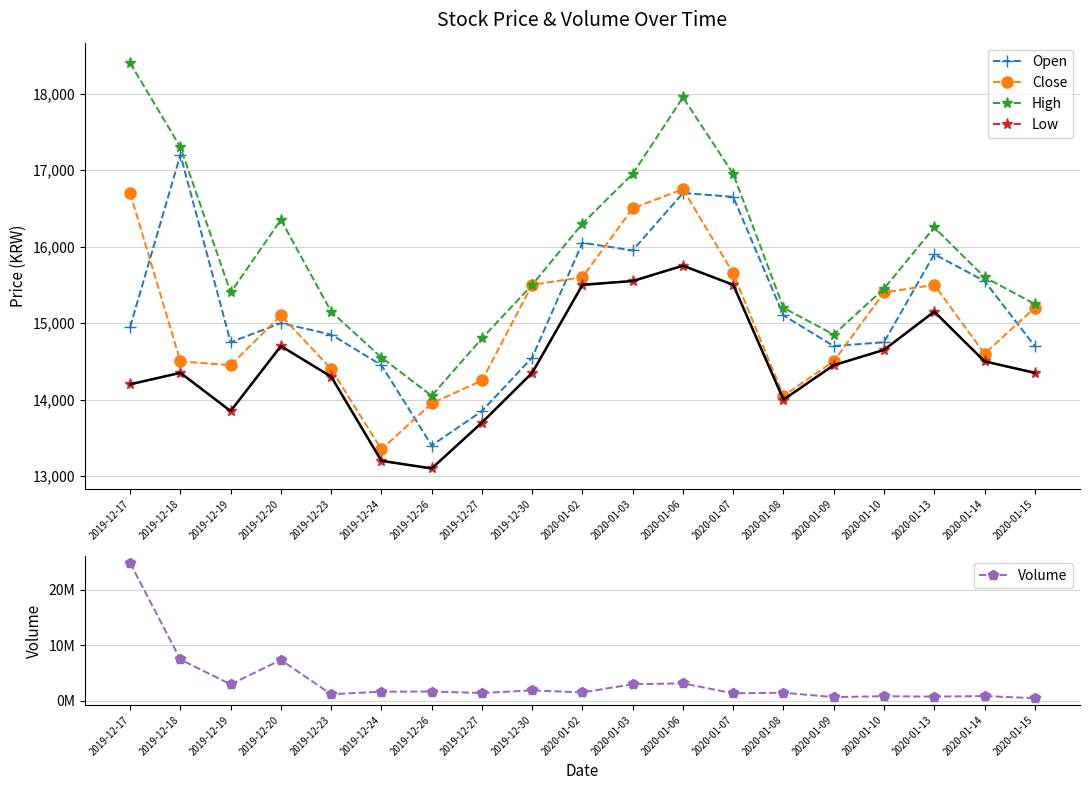

How many lines are shown in the chart?

5